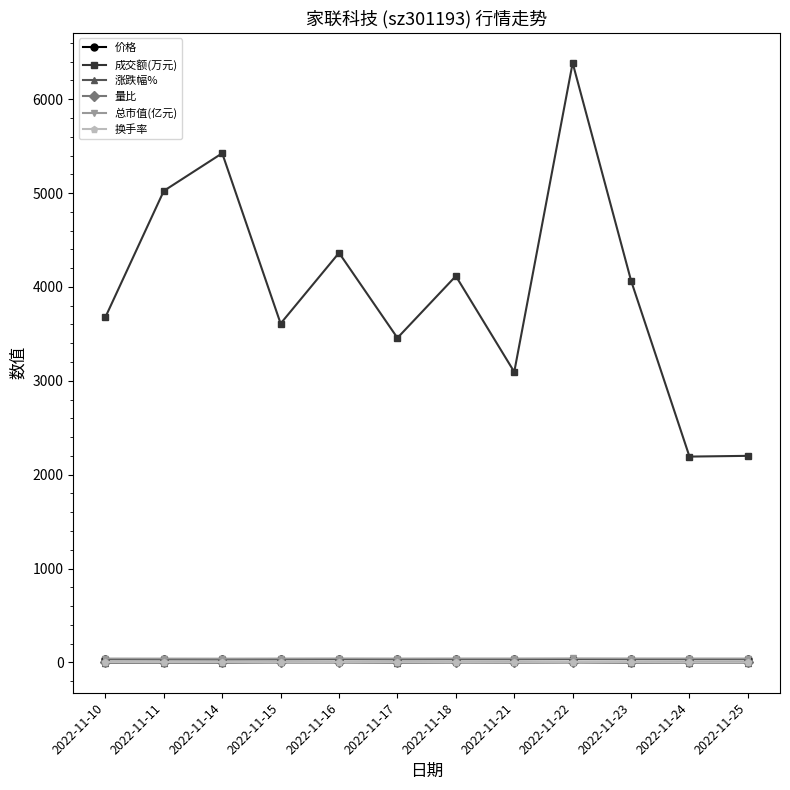

Which series has the largest range (max minus min)?

成交额(万元)